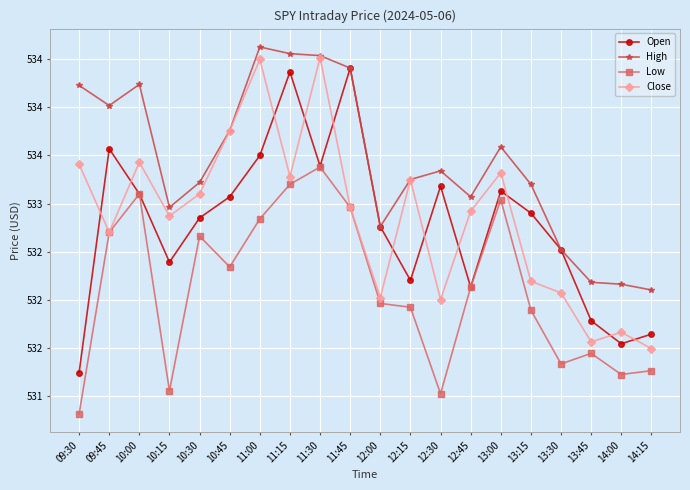

How many interior local peaks does the Low series have?

5